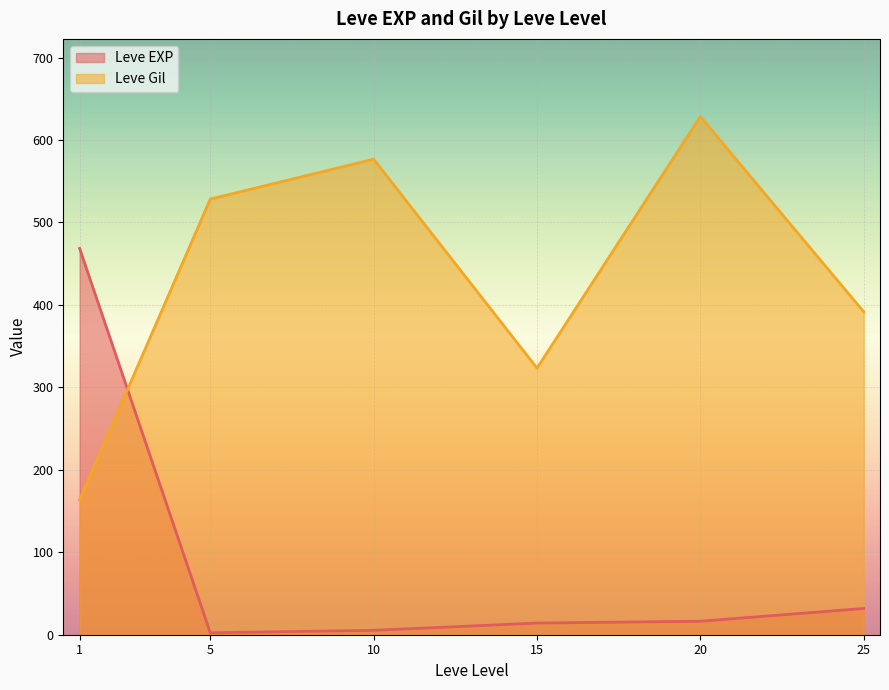

Where is the first local maximum for Leve EXP?

1